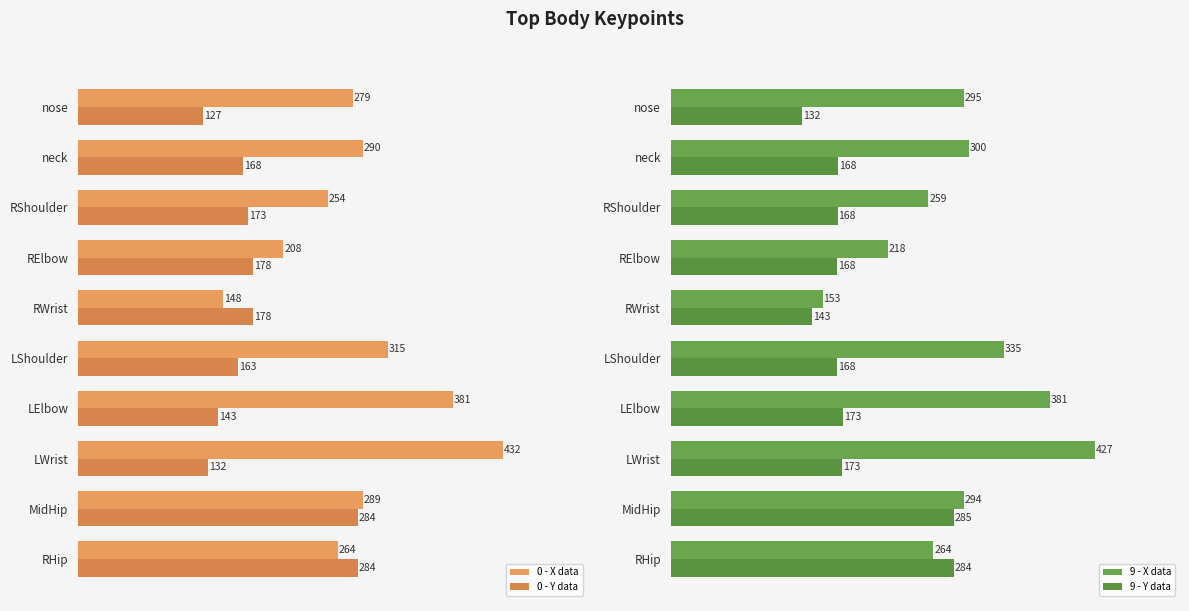

Rank the series by their maximum value, from lowest to highest.

0 - Y data, 9 - Y data, 9 - X data, 0 - X data